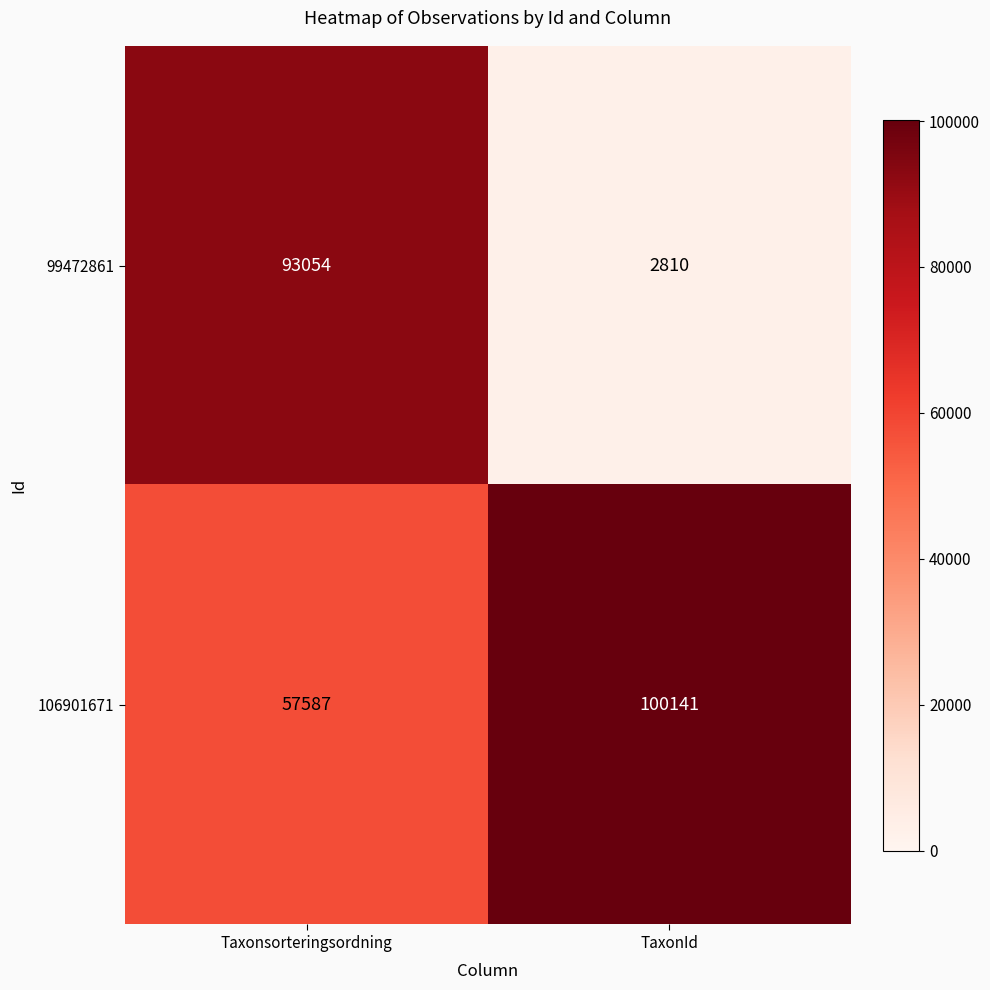

True or false: 106901671 has a value of 91646 at Taxonsorteringsordning.

False